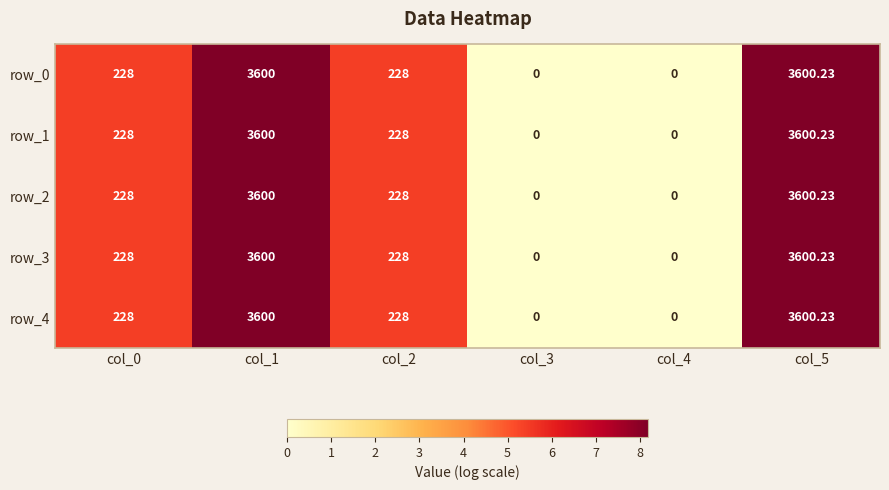

What is the sum of all row_0 values?

7656.2